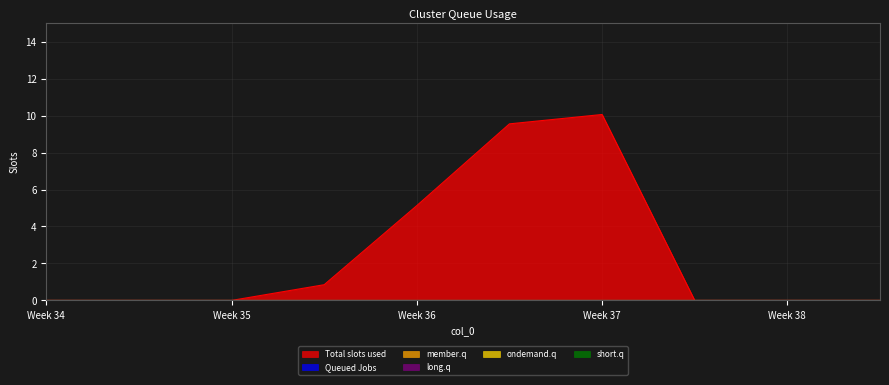

Reading right to left, extract all data points from this chart.

Total slots used: 0.0	0.0	0.0	10.1	9.6	5.1	0.8	0.0	0.0	0.0
Queued Jobs: 0.0	0.0	0.0	0.0	0.0	0.0	0.0	0.0	0.0	0.0
member.q: 0.0	0.0	0.0	0.0	0.0	0.0	0.0	0.0	0.0	0.0
long.q: 0.0	0.0	0.0	0.0	0.0	0.0	0.0	0.0	0.0	0.0
ondemand.q: 0.0	0.0	0.0	0.0	0.0	0.0	0.0	0.0	0.0	0.0
short.q: 0.0	0.0	0.0	0.0	0.0	0.0	0.0	0.0	0.0	0.0